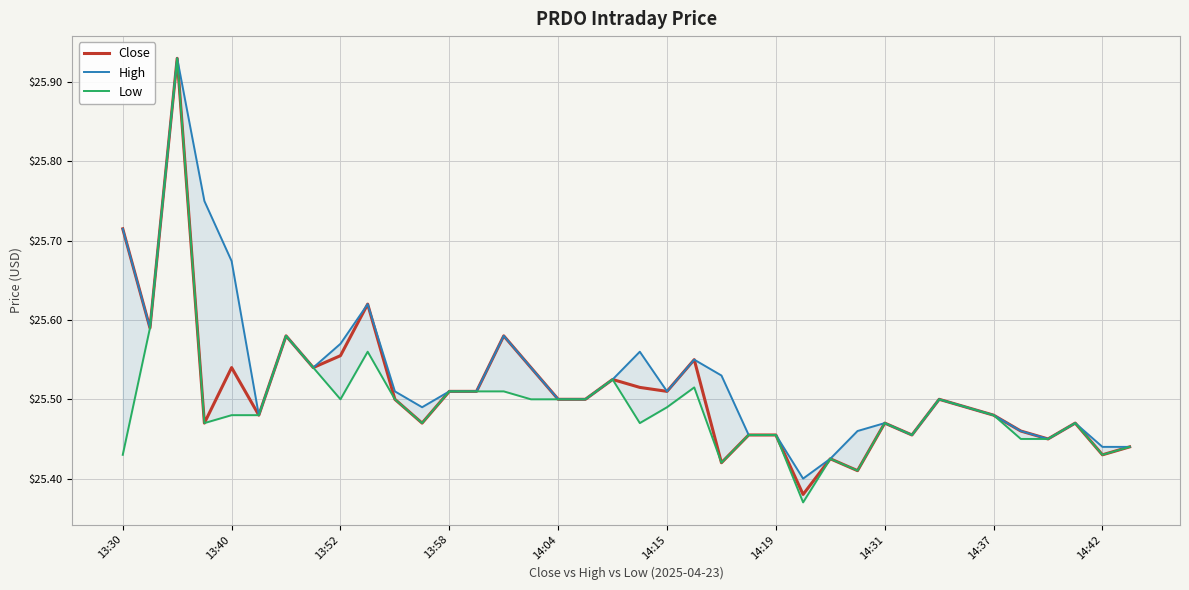

In Close, how many points are higher than both neighbors (excluding endpoints)?

11